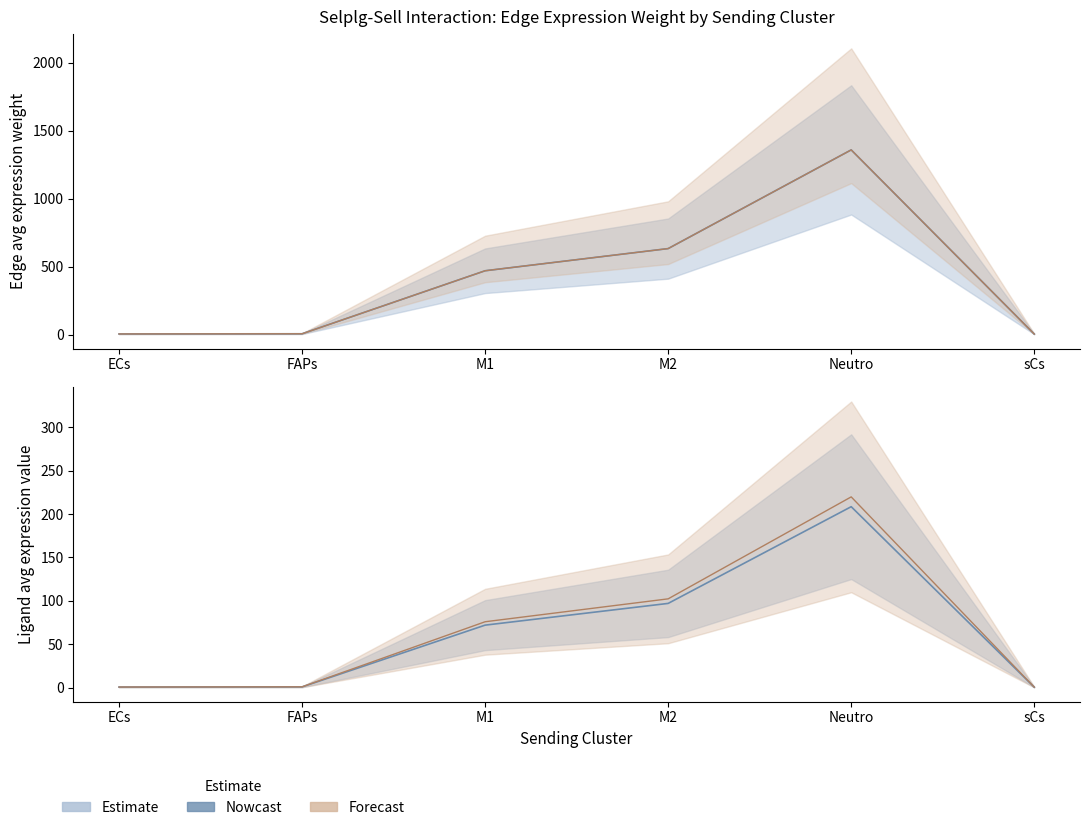

What is the lowest value of the Edge total expression weight series?

0.6